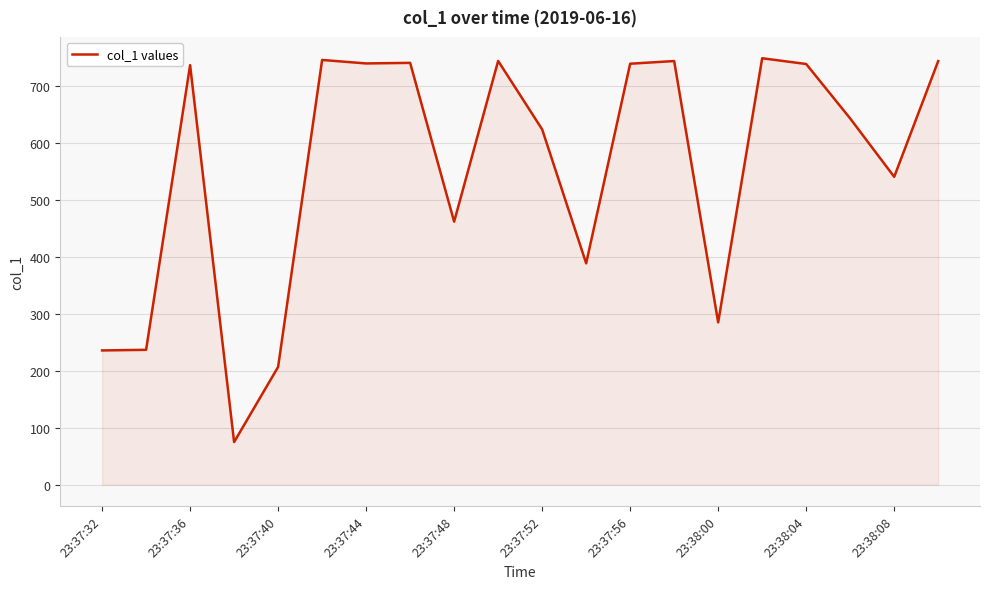

What is the greatest value displayed?

748.5